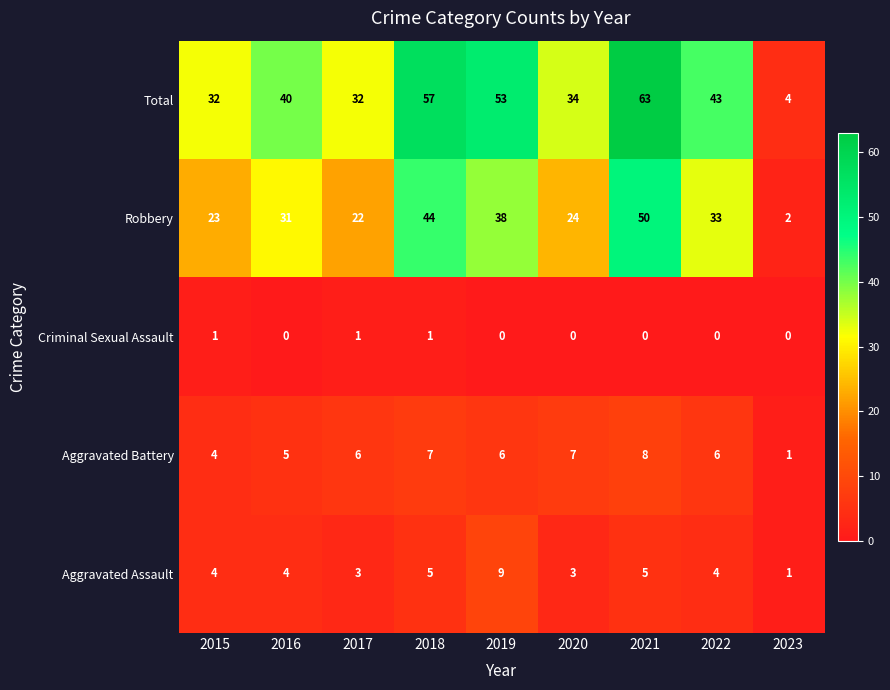

Where is Robbery nearest to the value 26?

2020